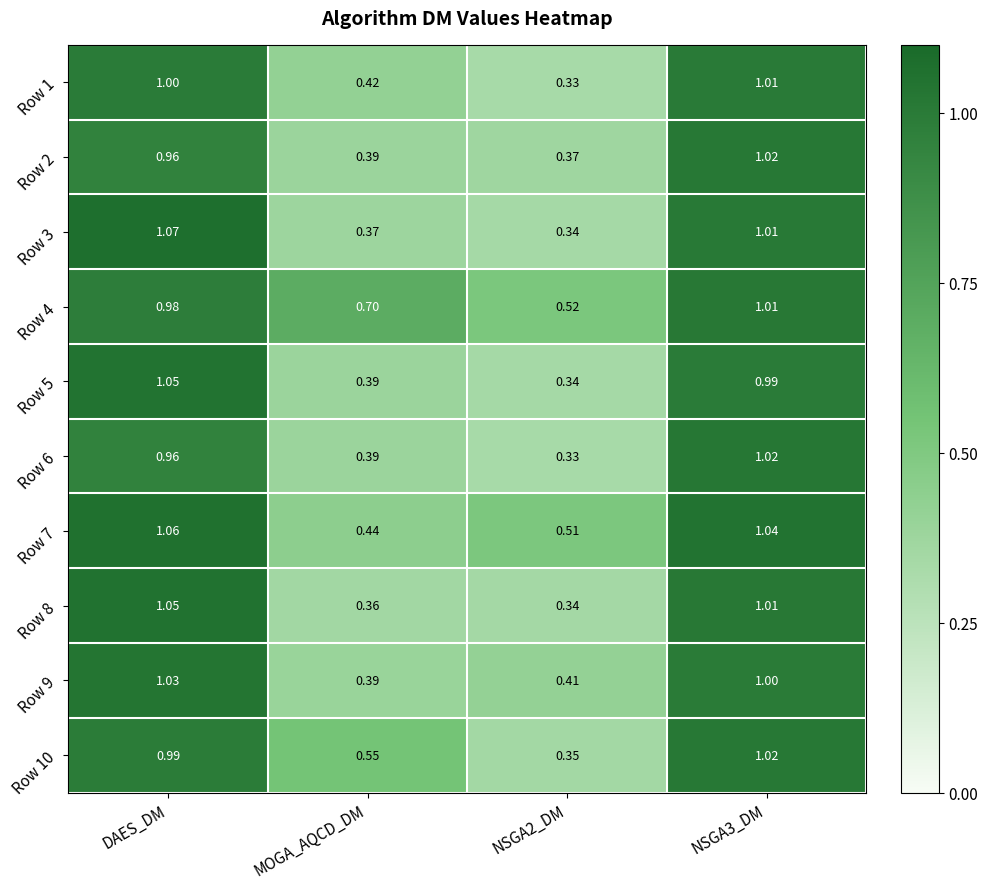

Which category has the highest value across all series?

DAES_DM